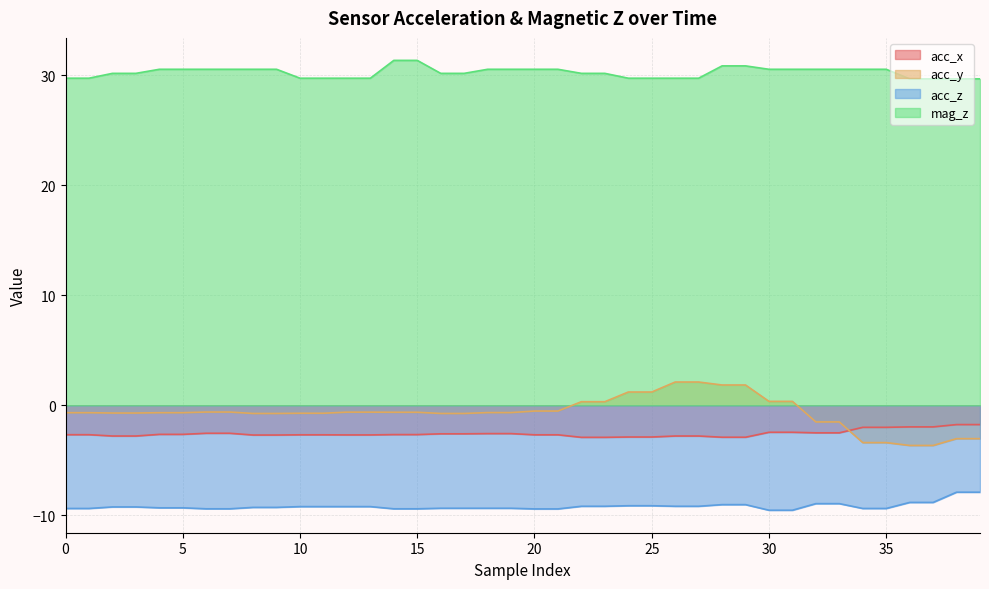

What is the value of the acc_z point at the 20th from the left?

-9.4